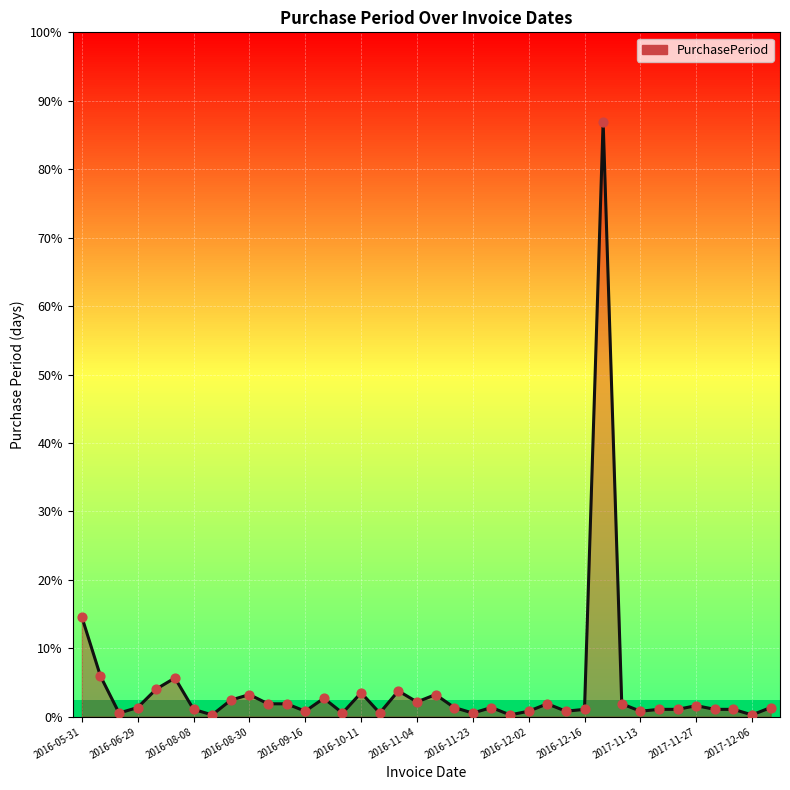

What is the ratio of the value at 2016-09-13 to the value at 2016-08-09?

7.0